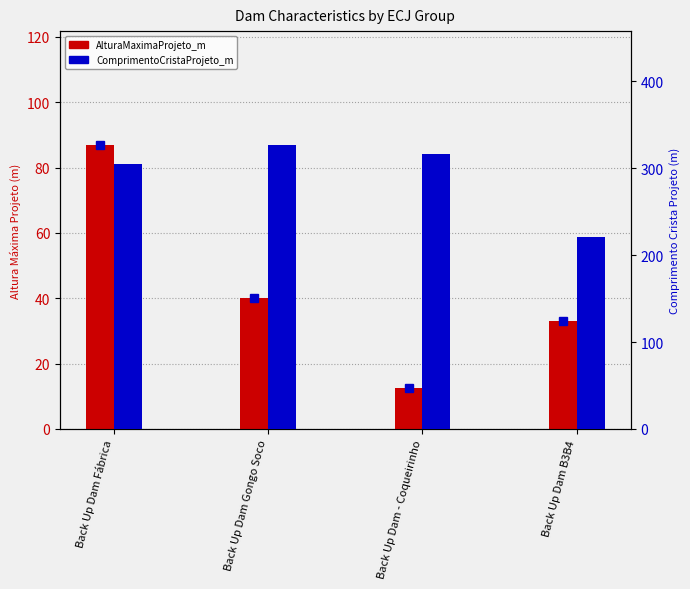

True or false: AlturaMaximaProjeto_m has a value of 33.0 at Back Up Dam B3B4.

True